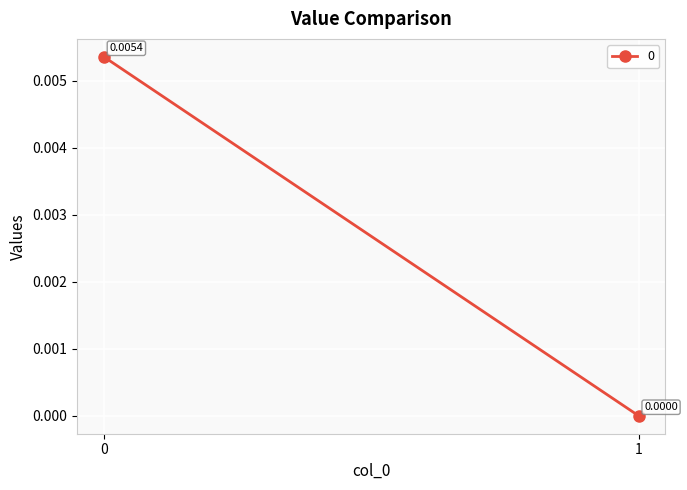

Which category has the lowest value across all series?

1